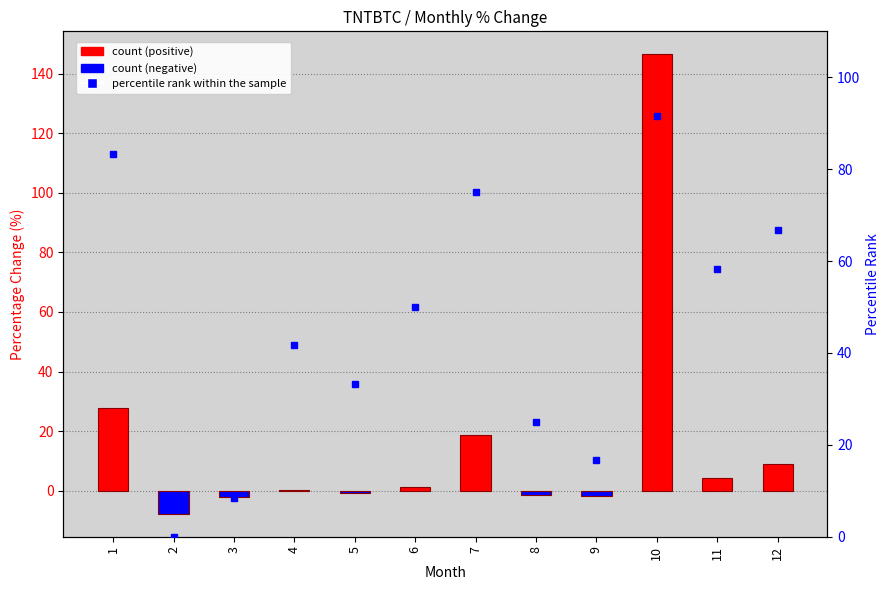

What is the difference between the percentile rank within the sample values at 4 and 6?

8.3